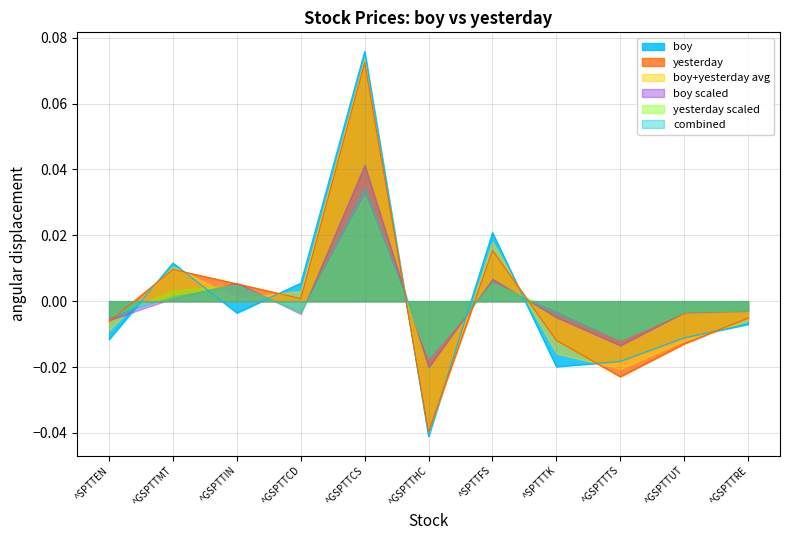

Reading left to right, what are all the values shown in this chart?

-0.0	0.0	0.0	0.0	0.1	-0.0	0.0	-0.0	-0.0	-0.0	-0.0